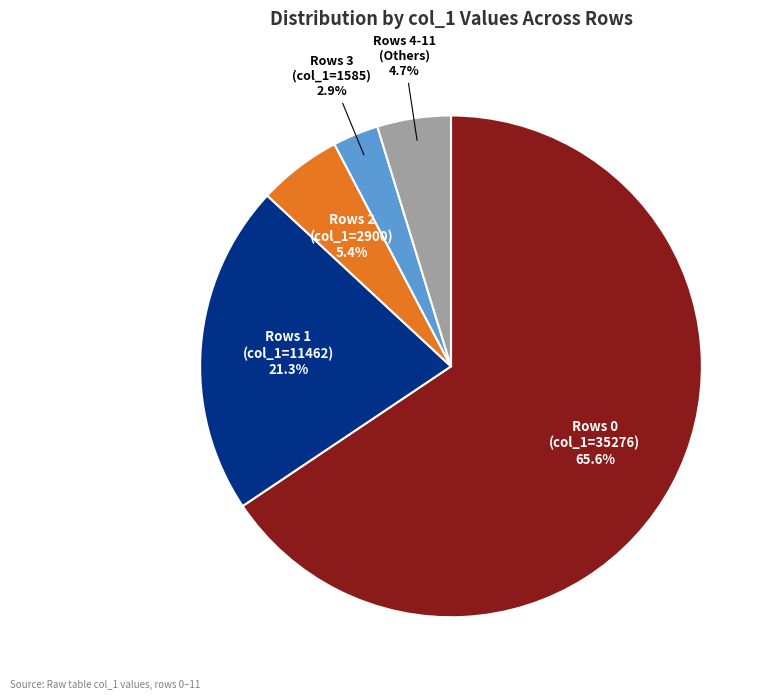

Rank the categories by value from highest to lowest.

Rows 0 (col_1=35276), Rows 1 (col_1=11462), Rows 2 (col_1=2900), Rows 4-11 (Others), Rows 3 (col_1=1585)